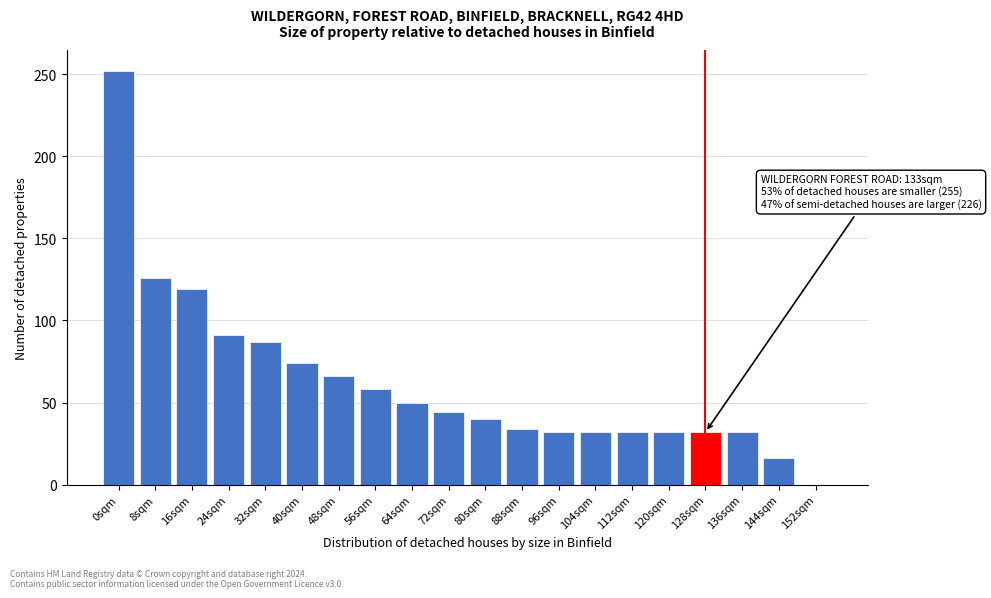

Reading right to left, list all the values displayed in this chart.

152sqm=0	144sqm=16	136sqm=32	128sqm=32	120sqm=32	112sqm=32	104sqm=32	96sqm=32	88sqm=34	80sqm=40	72sqm=44	64sqm=50	56sqm=58	48sqm=66	40sqm=74	32sqm=87	24sqm=91	16sqm=119	8sqm=126	0sqm=252